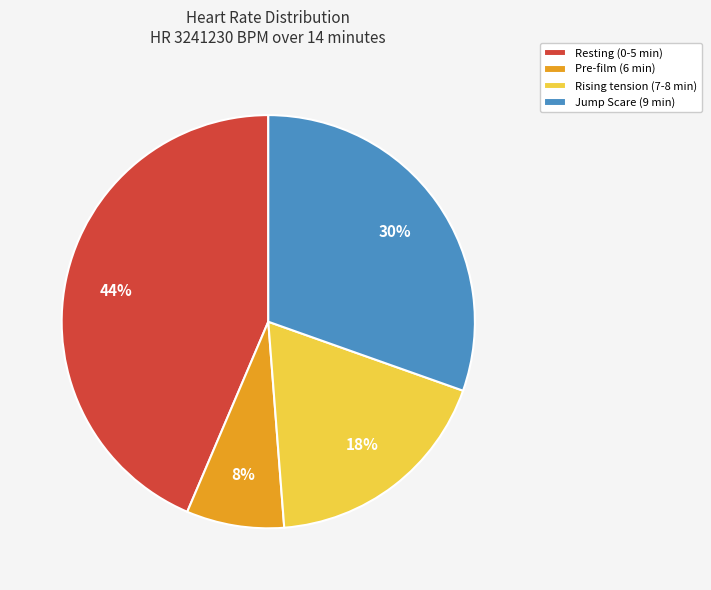

To the nearest percent, what is the average slice percentage?

25%